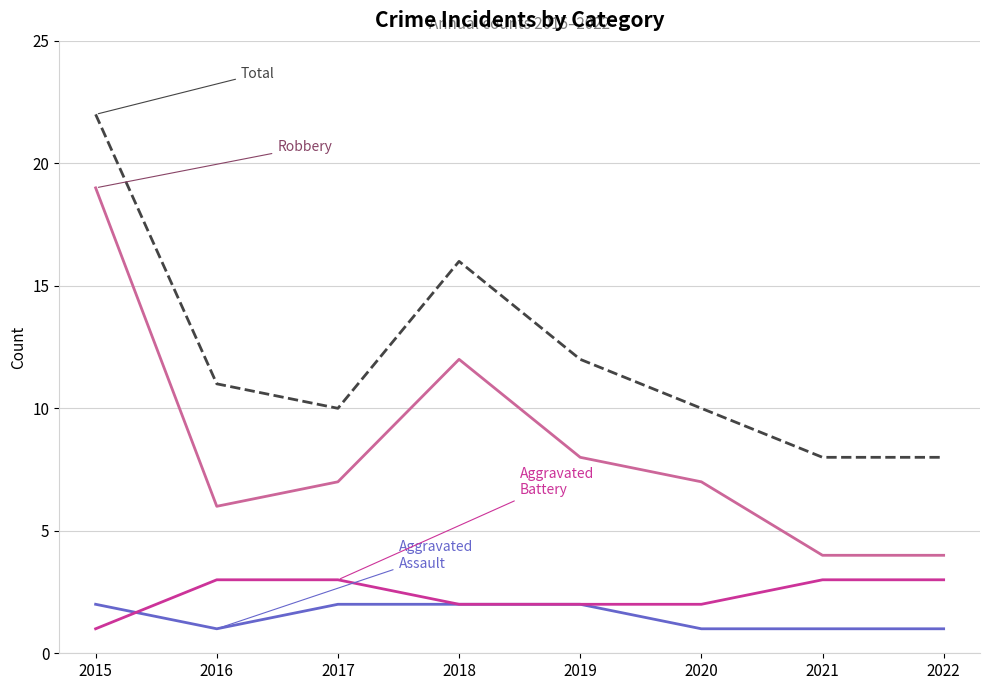

What is the spread (max minus min) of values at 2017?

8